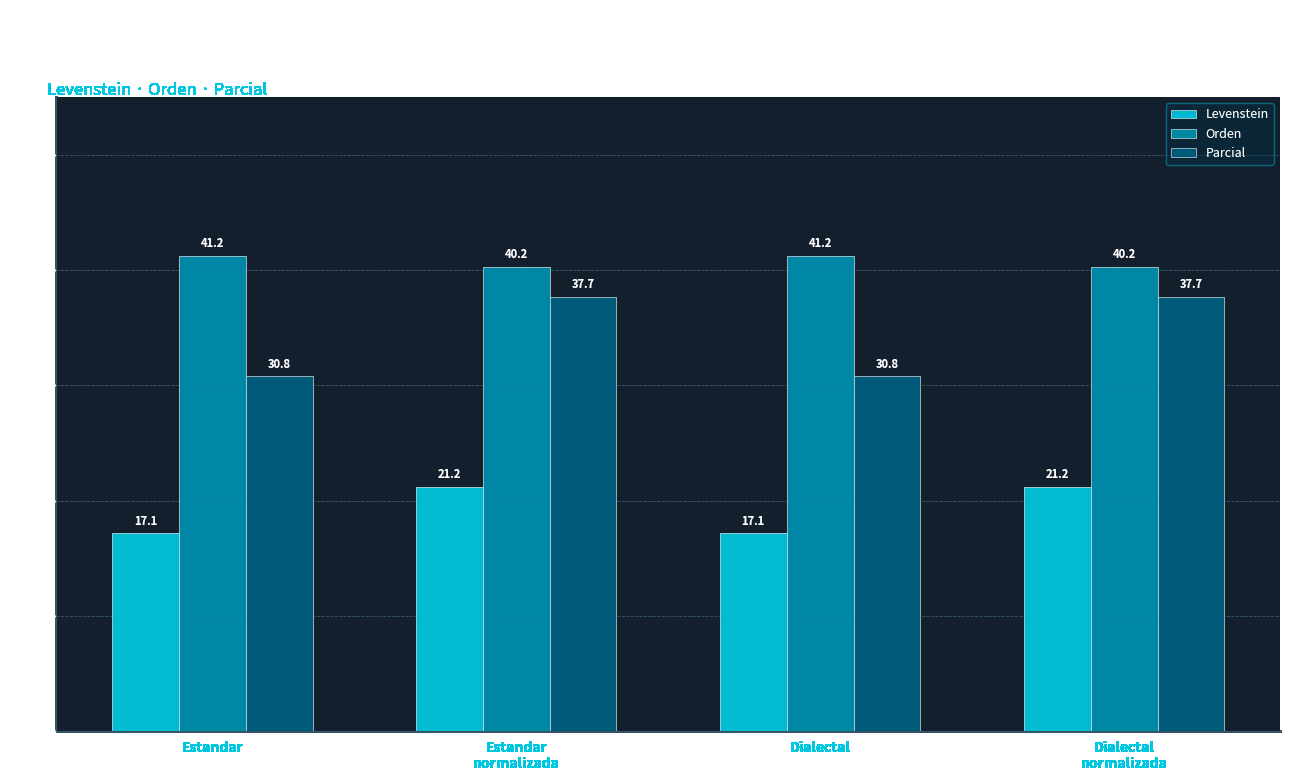

True or false: Parcial has a value of 53.3 at Estandar.

False